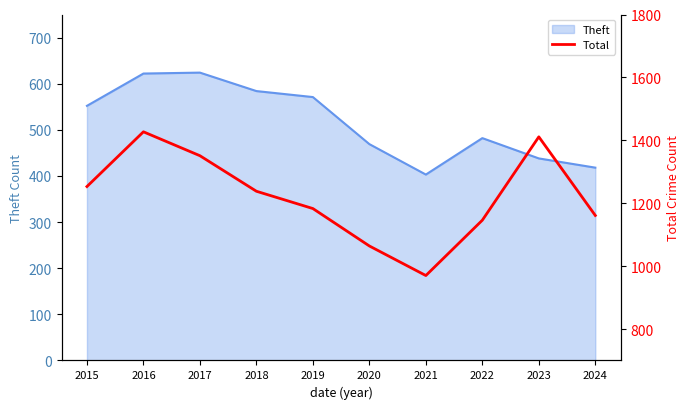

Reading right to left, extract all data points from this chart.

1161	1411	1146	970	1064	1183	1238	1351	1427	1253